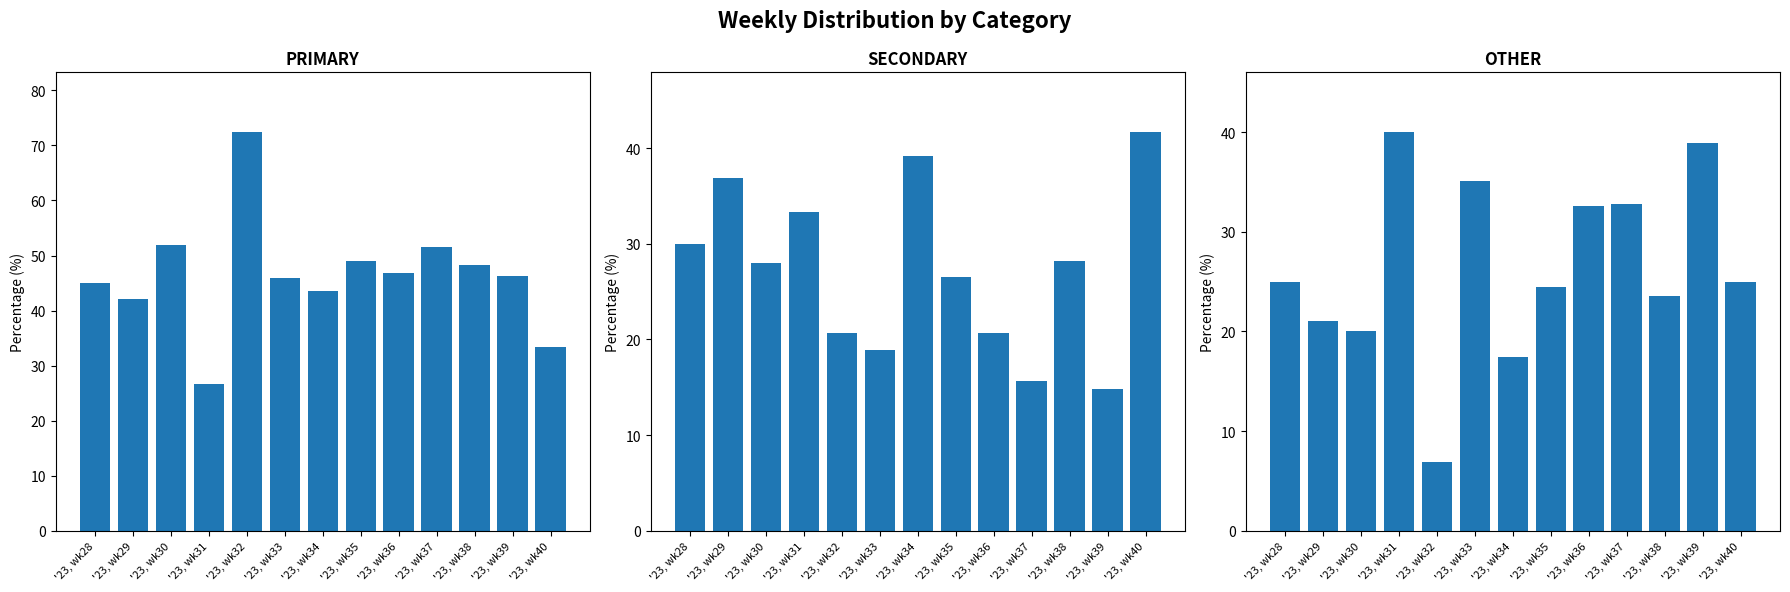

Reading left to right, extract all data points from this chart.

PRIMARY: 45.0	42.1	52.0	26.7	72.4	45.9	43.5	49.0	46.7	51.6	48.2	46.3	33.3
SECONDARY: 30.0	36.8	28.0	33.3	20.7	18.9	39.1	26.5	20.7	15.6	28.2	14.8	41.7
OTHER: 25.0	21.1	20.0	40.0	6.9	35.1	17.4	24.5	32.6	32.8	23.5	38.9	25.0